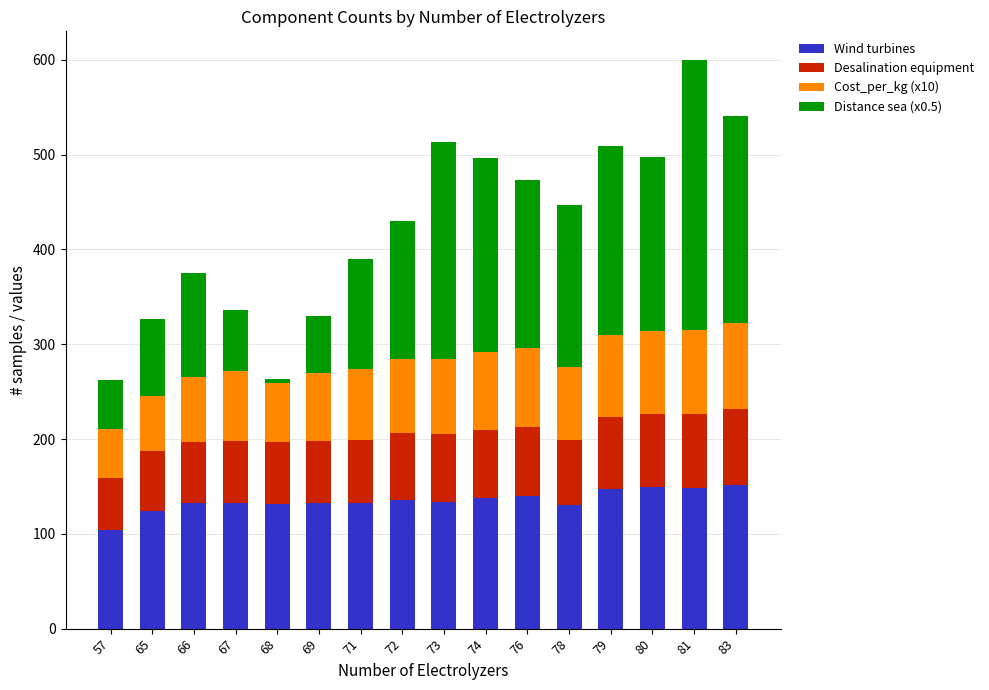

Are the bars horizontal?

No